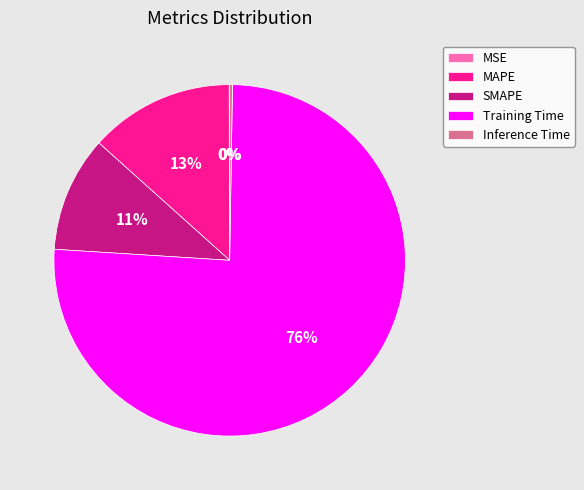

Which category has the biggest portion of the pie?

Training Time